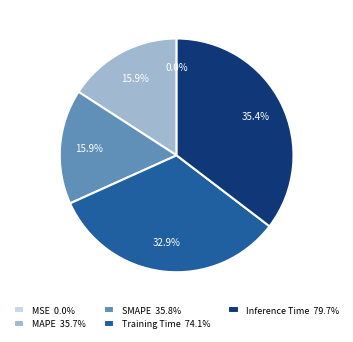

Is the sum of SMAPE 35.8% and MAPE 35.7% greater than half?

No